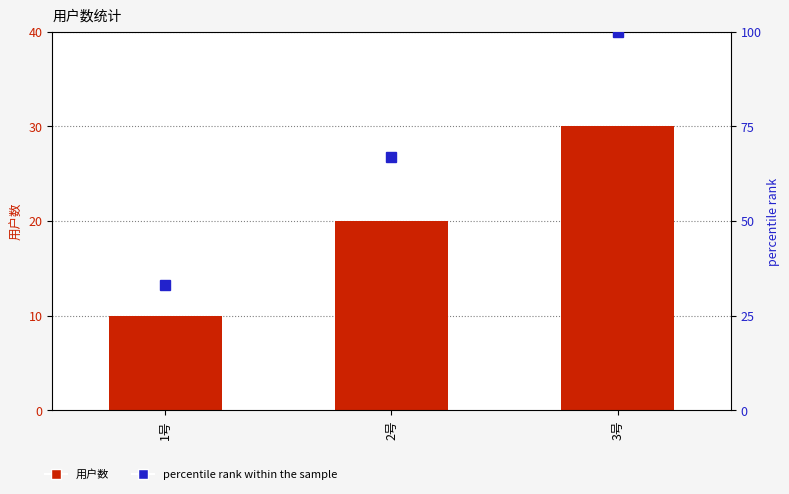

Reading left to right, list all the values displayed in this chart.

用户数: 10	20	30
percentile rank within the sample: 33	67	100